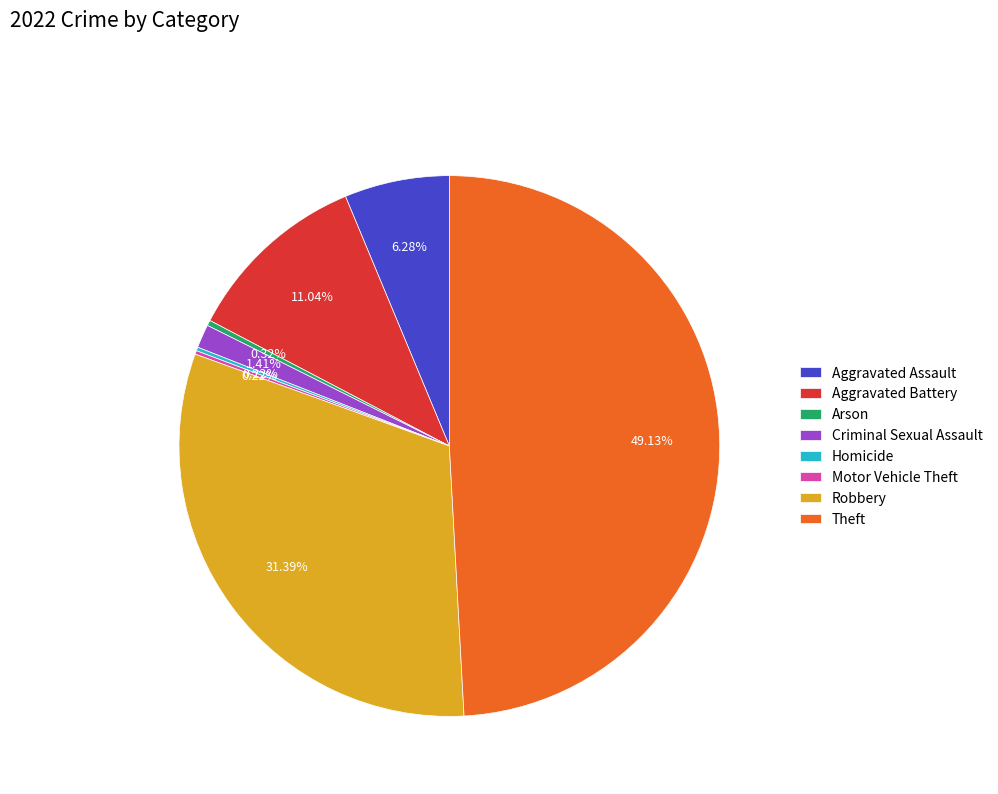

Does Aggravated Assault represent more than half of the total?

No